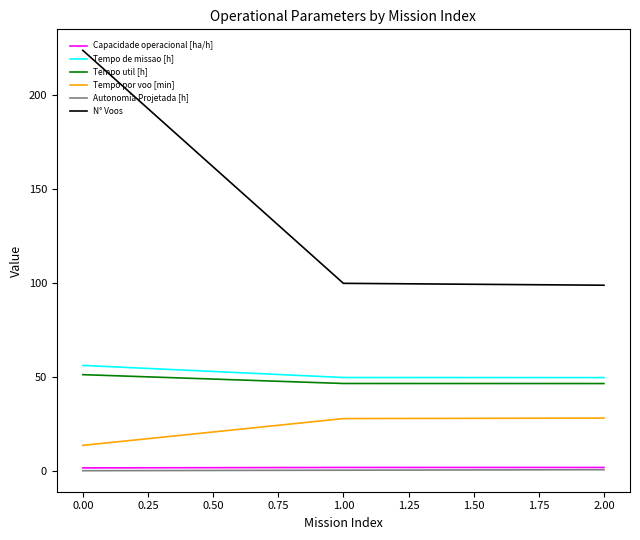

Does the chart have visible grid lines?

No